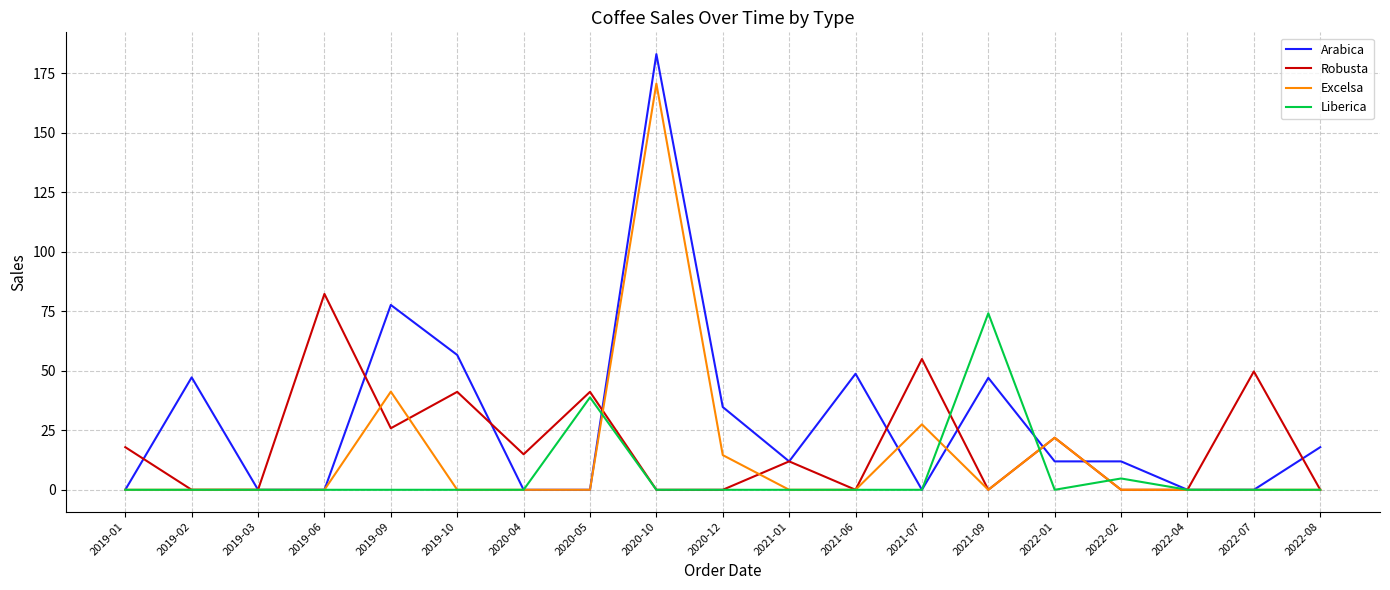

True or false: Arabica and Liberica cross at least once.

True